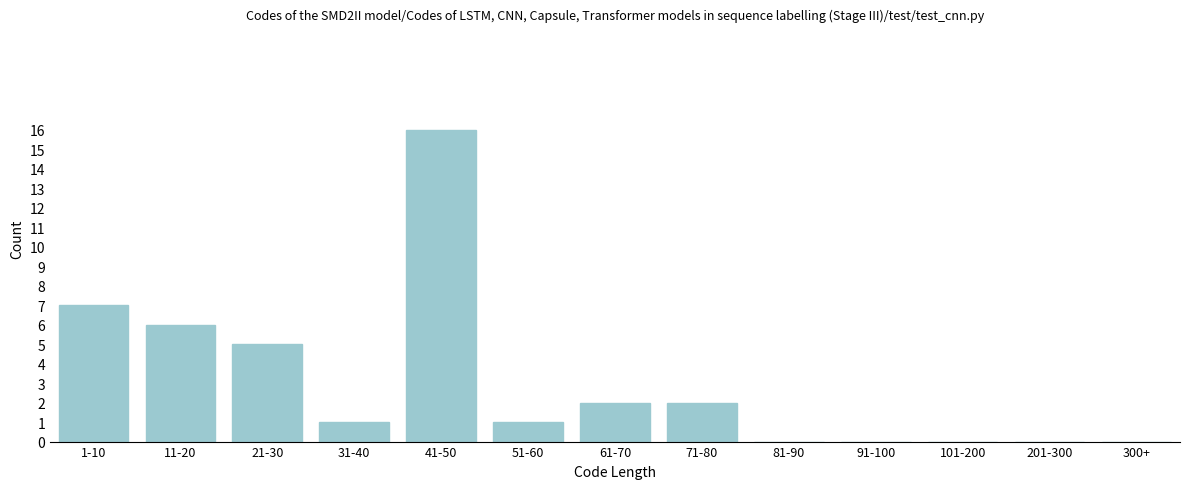

Reading right to left, extract all data points from this chart.

300+=0	201-300=0	101-200=0	91-100=0	81-90=0	71-80=2	61-70=2	51-60=1	41-50=16	31-40=1	21-30=5	11-20=6	1-10=7